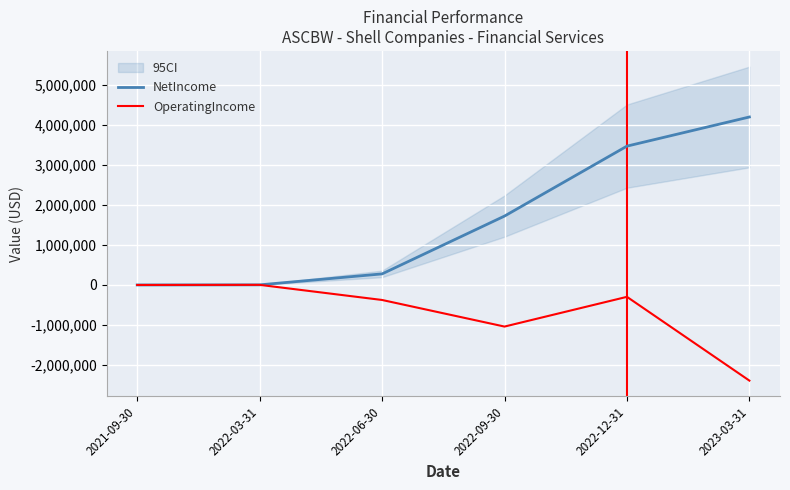

What is the approximate value of NetIncome at 2022-12-31?

3471952